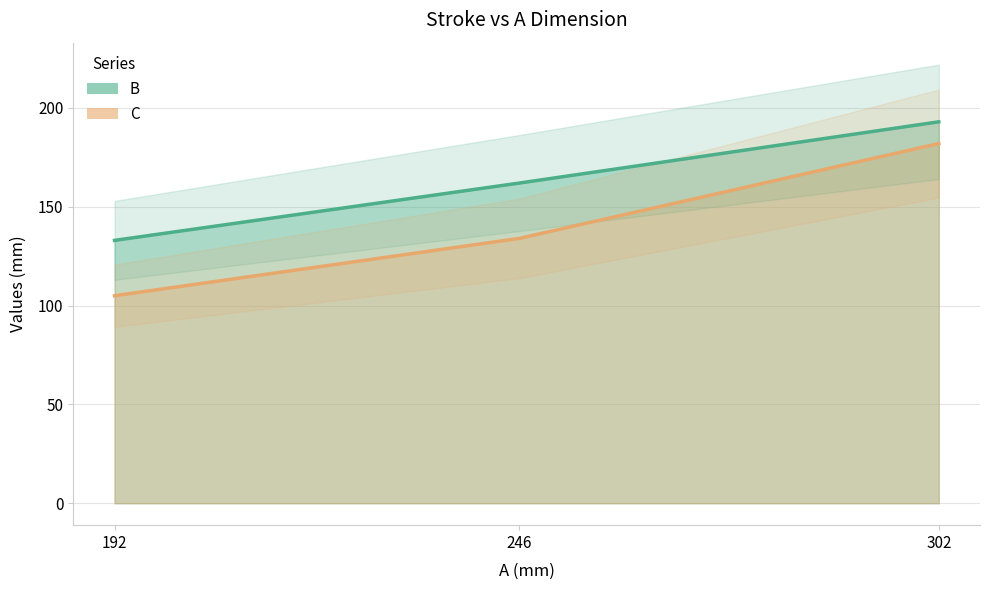

What is the difference between the B values at 246 and 302?

31